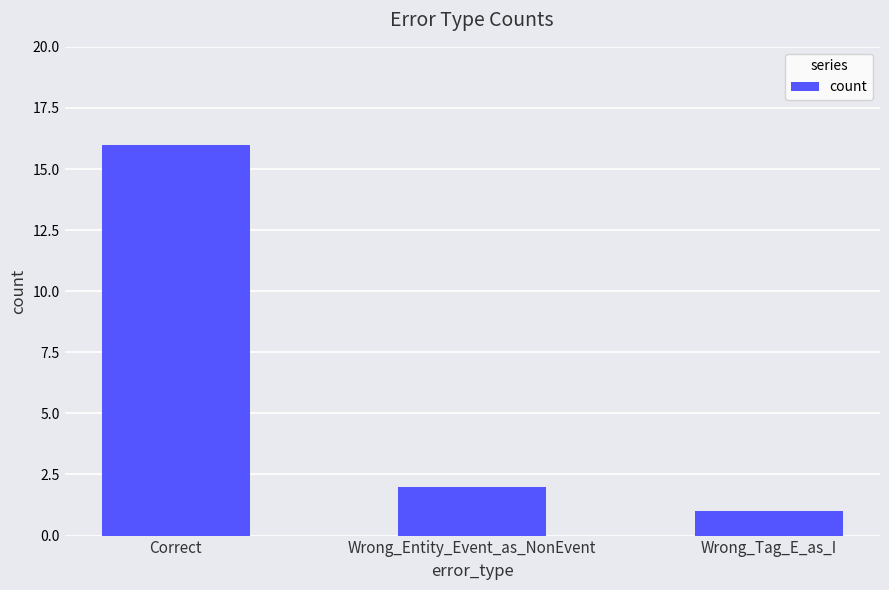

Reading right to left, extract all data points from this chart.

Wrong_Tag_E_as_I=1	Wrong_Entity_Event_as_NonEvent=2	Correct=16